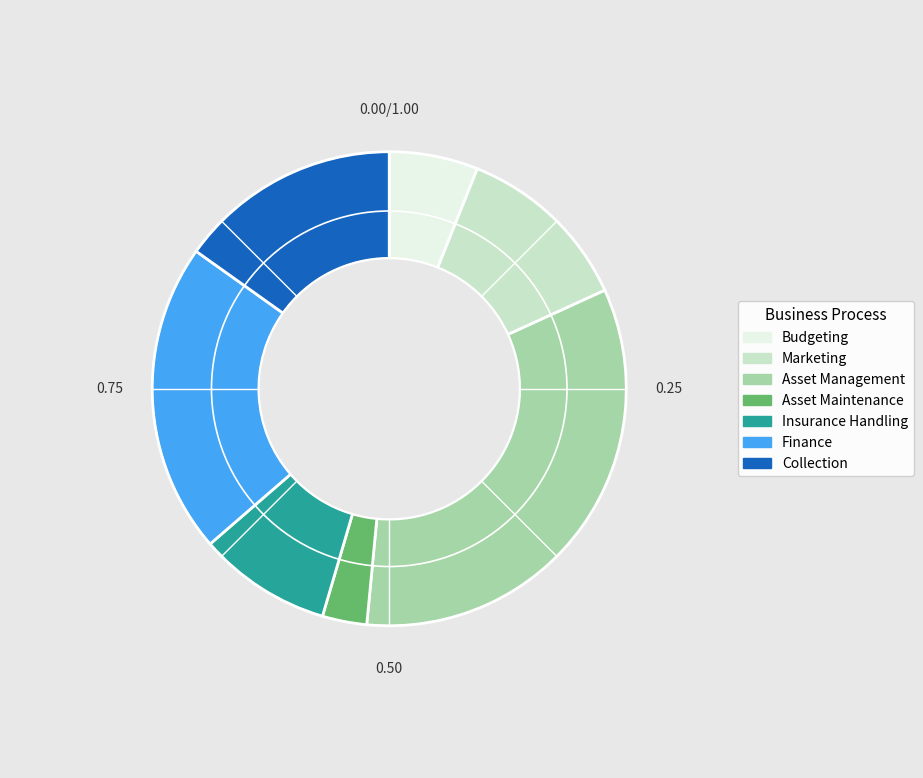

The Asset Management slice represents 33% of the pie. True or false?

True